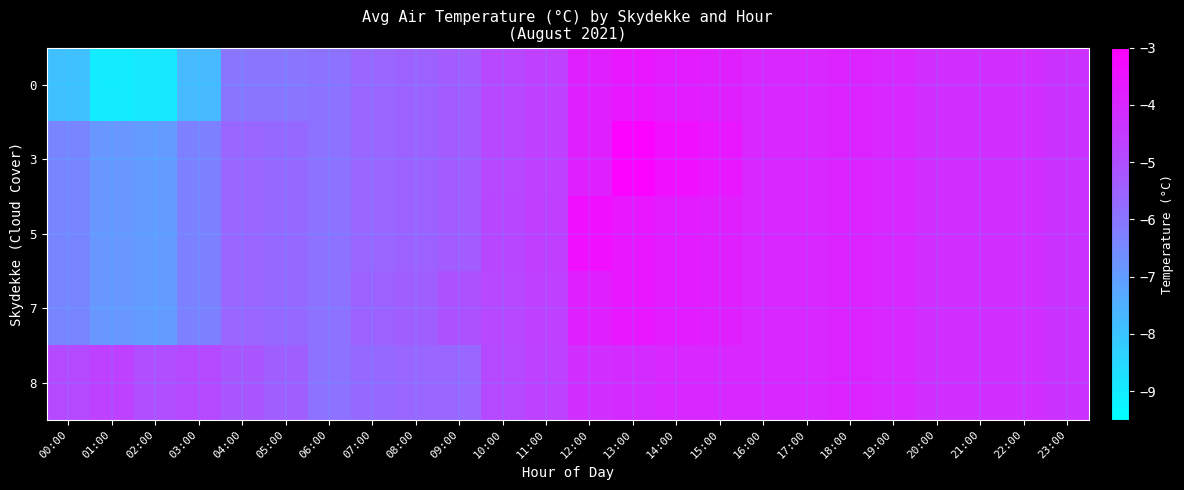

At which category does the chart reach its minimum across all series?

01:00